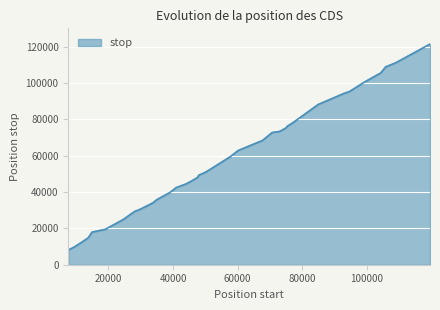

What is the minimum value shown in the chart?

8088